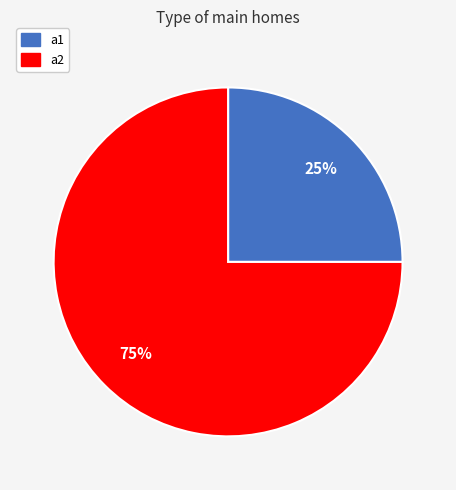

What is the majority slice?

a2